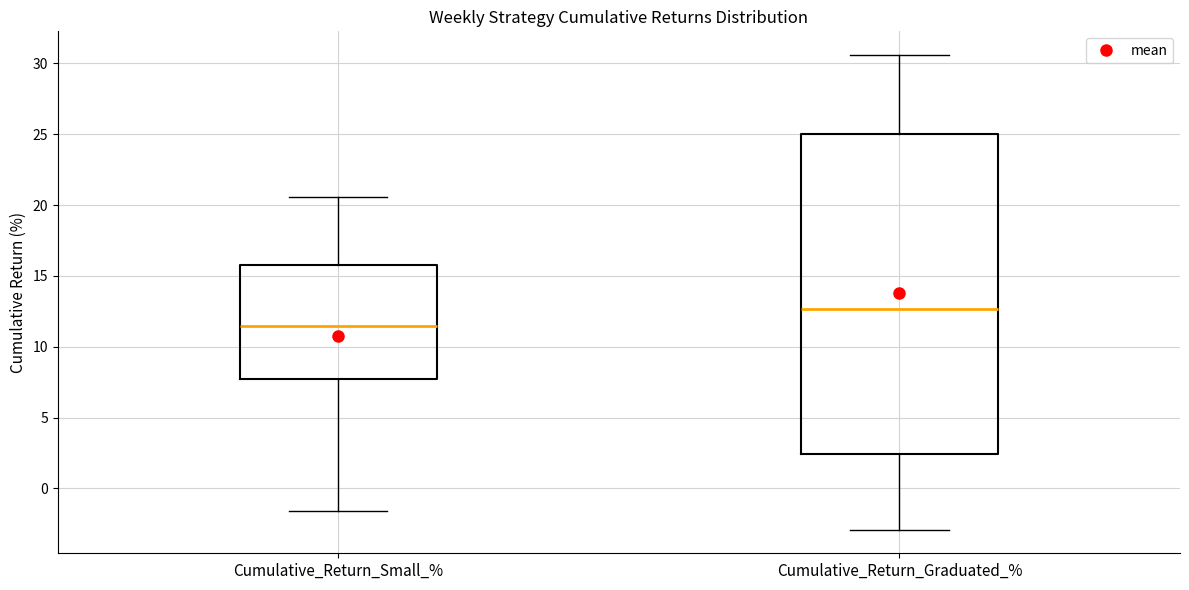

Reading left to right, read every box against the y-axis: the position of its median line, the range the box covers, and the ends of its whiskers. The values are not printed on the chart, so give them approximately, as read against the axis.

Cumulative_Return_Small_%: median 11.5, box 7.5 to 15.5, whiskers -1.5 to 20.5
Cumulative_Return_Graduated_%: median 12.5, box 2.5 to 25.0, whiskers -3.0 to 30.5